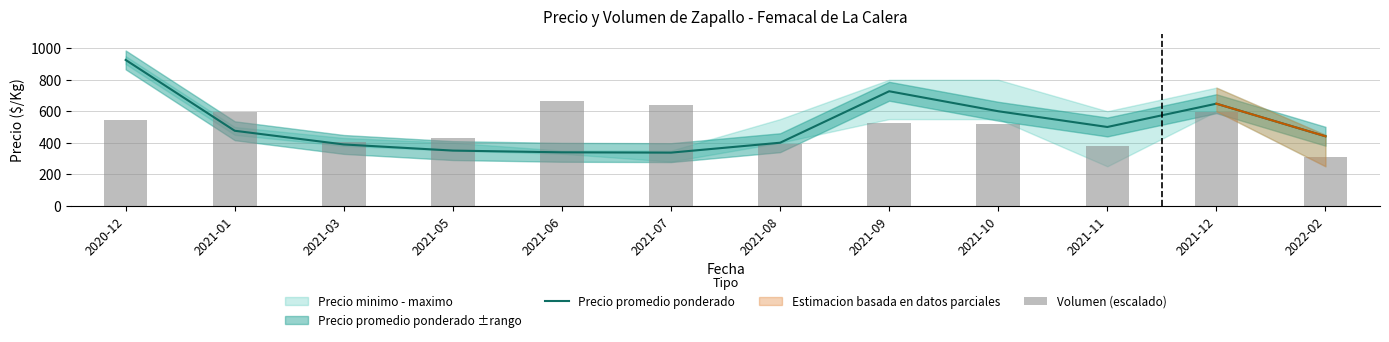

List the labels in order of Volumen (escalado) value, smallest first.

2022-02, 2021-11, 2021-08, 2021-03, 2021-05, 2021-10, 2021-09, 2020-12, 2021-01, 2021-12, 2021-07, 2021-06